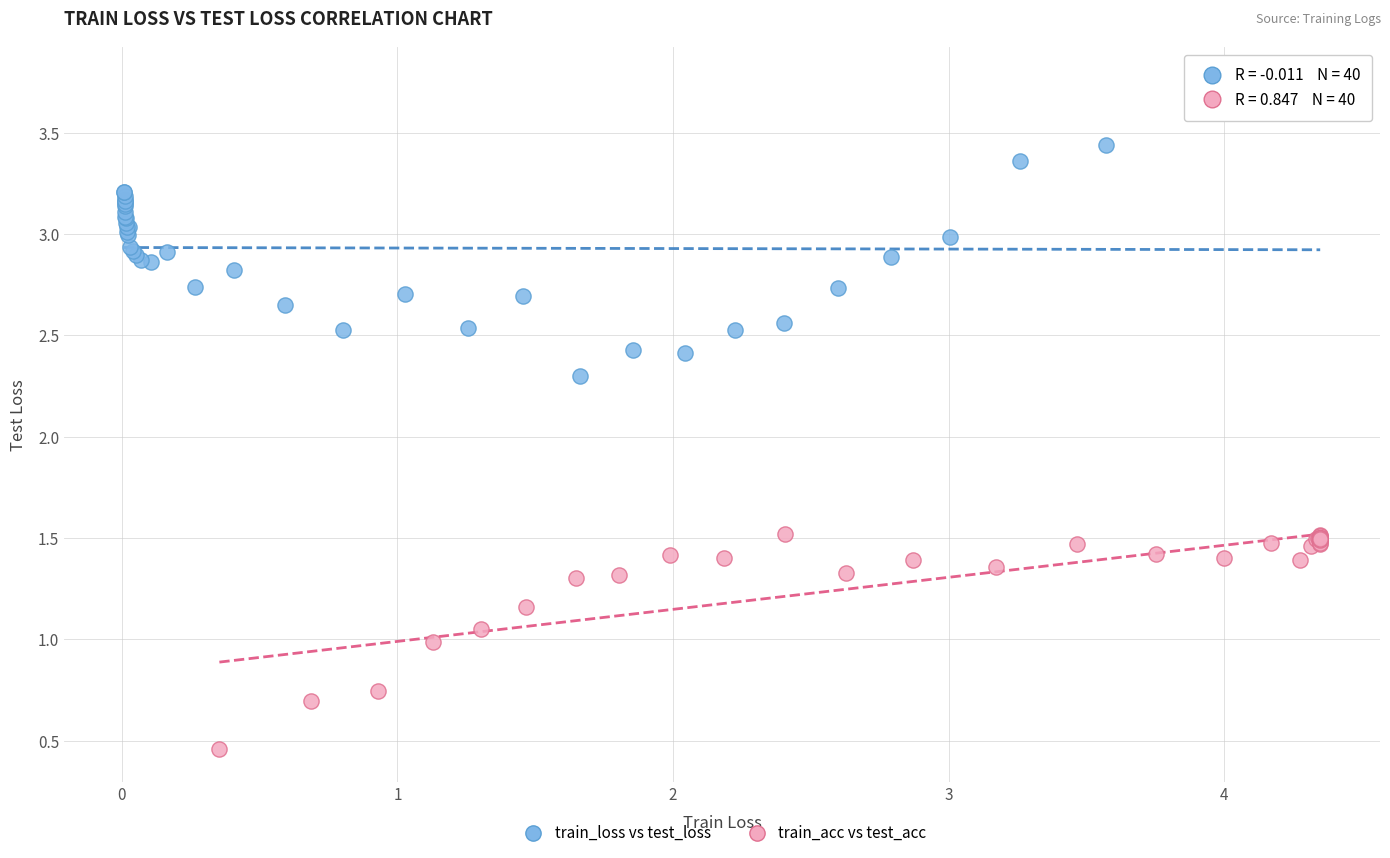

What are all the series names shown in the legend?

train_loss vs test_loss, train_acc vs test_acc